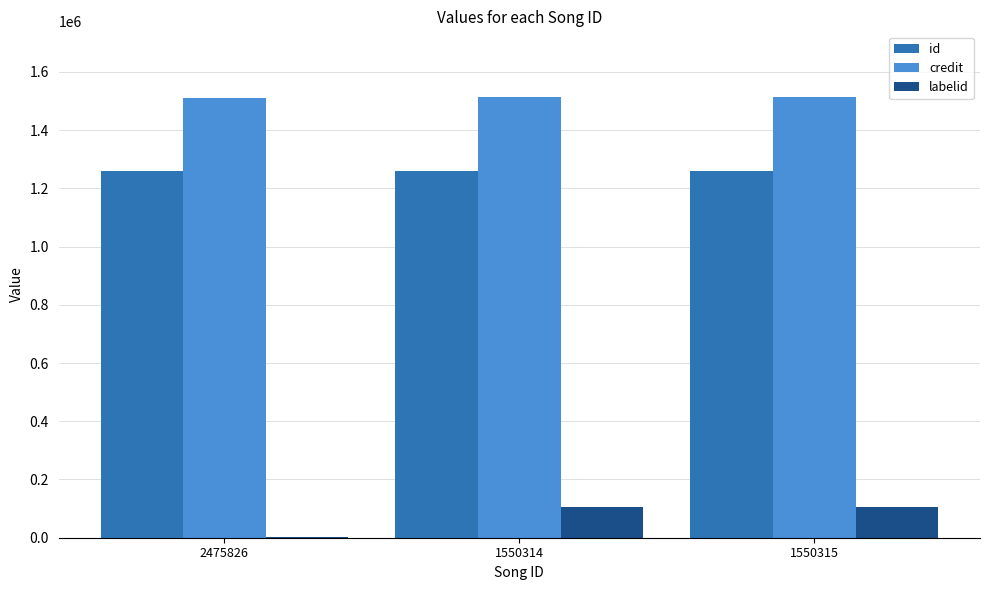

The credit series shows 1512384 at 1550314. True or false?

True